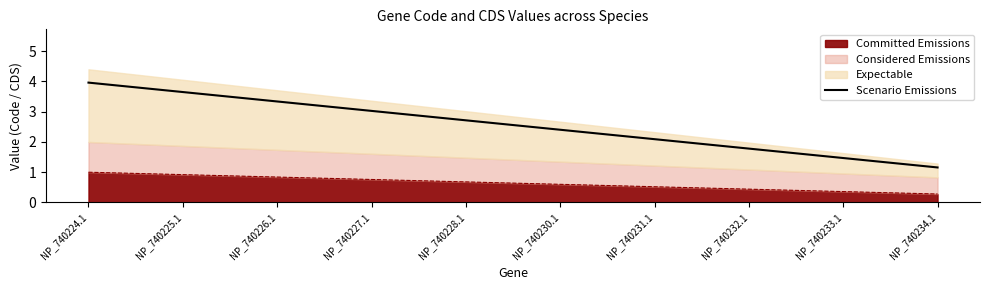

Does the chart display data point markers on the line(s)?

No